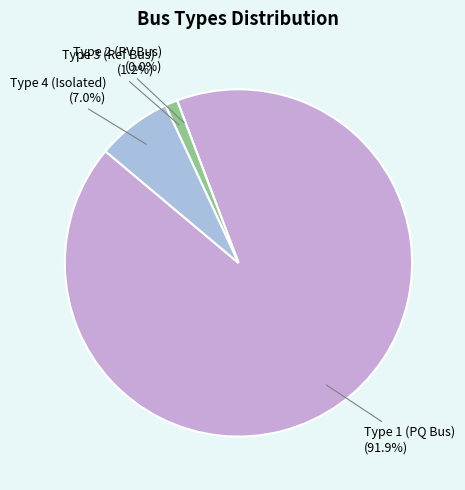

Count the number of slices in the pie.

4